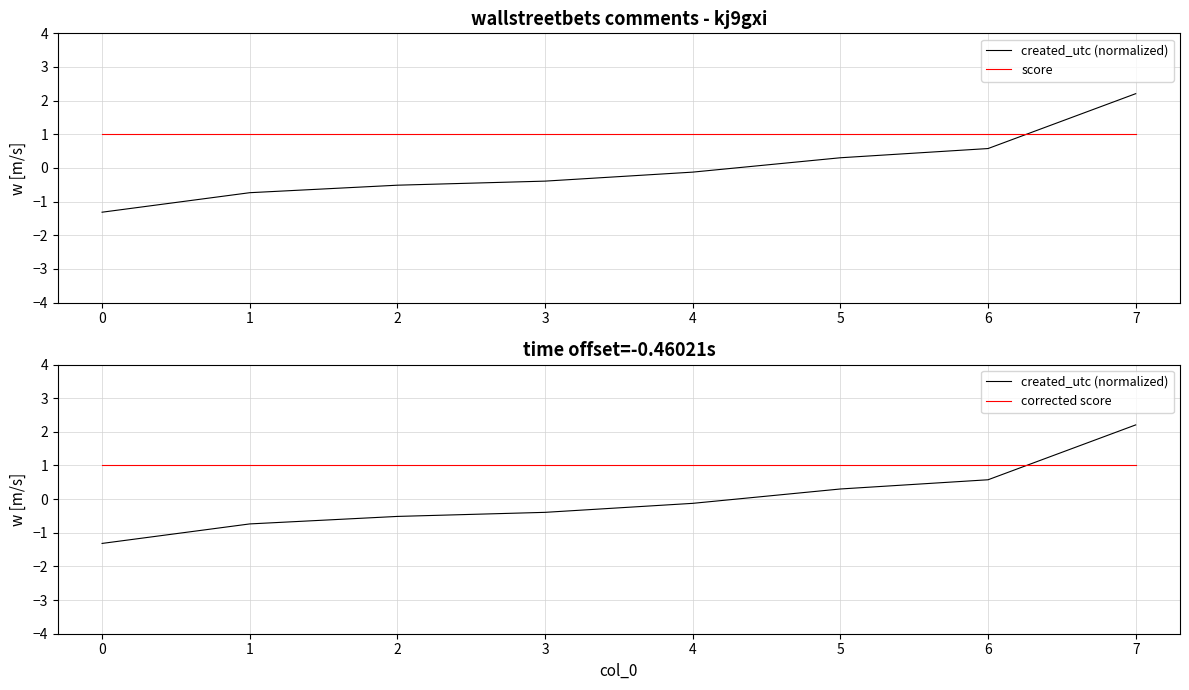

The value of corrected score at 7 is 0.6. True or false?

False